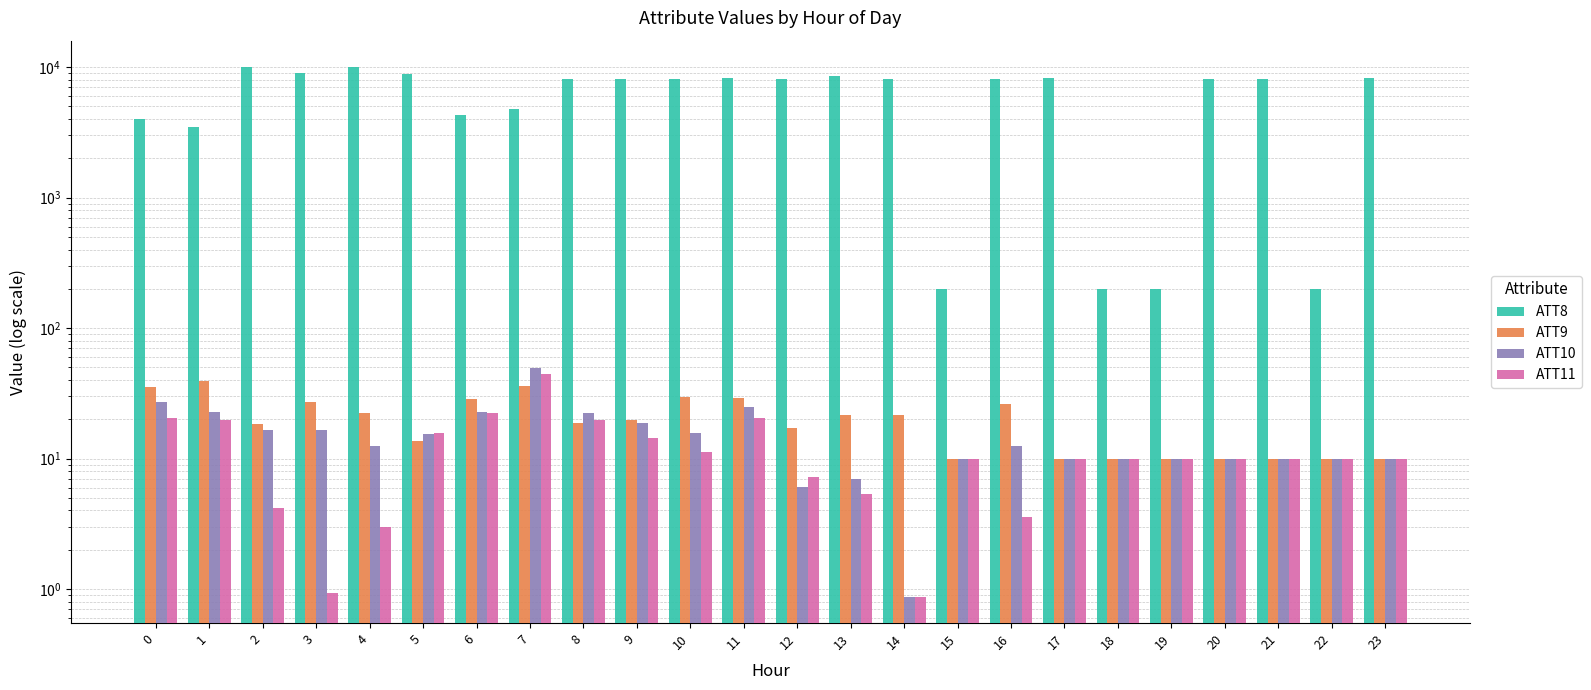

What is the value of the ATT9 bar at the 16th from the left?

10.0